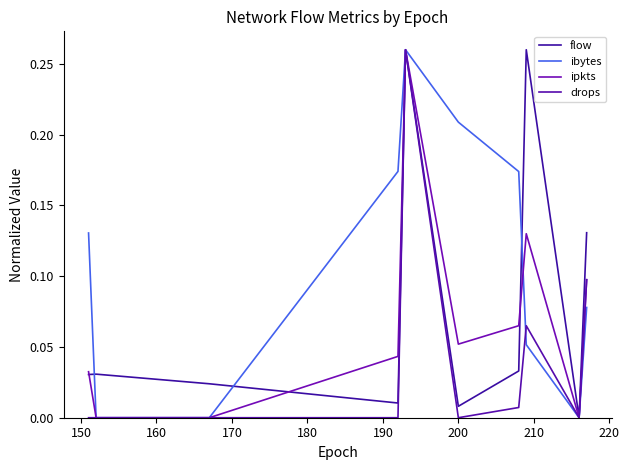

True or false: flow has more than 0 points higher than both neighbors.

True